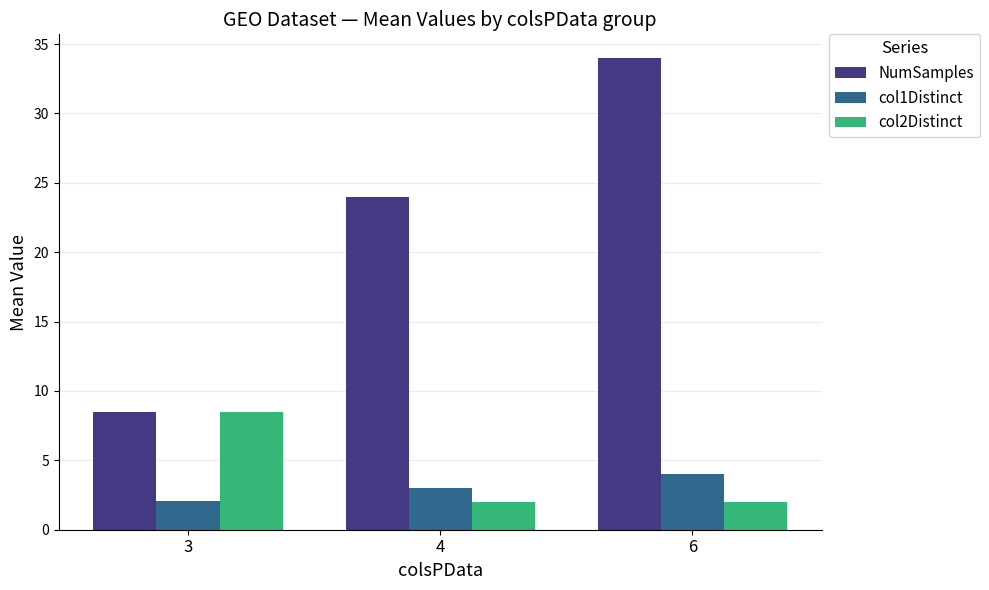

Between 3 and 6, which series saw the biggest shift?

NumSamples